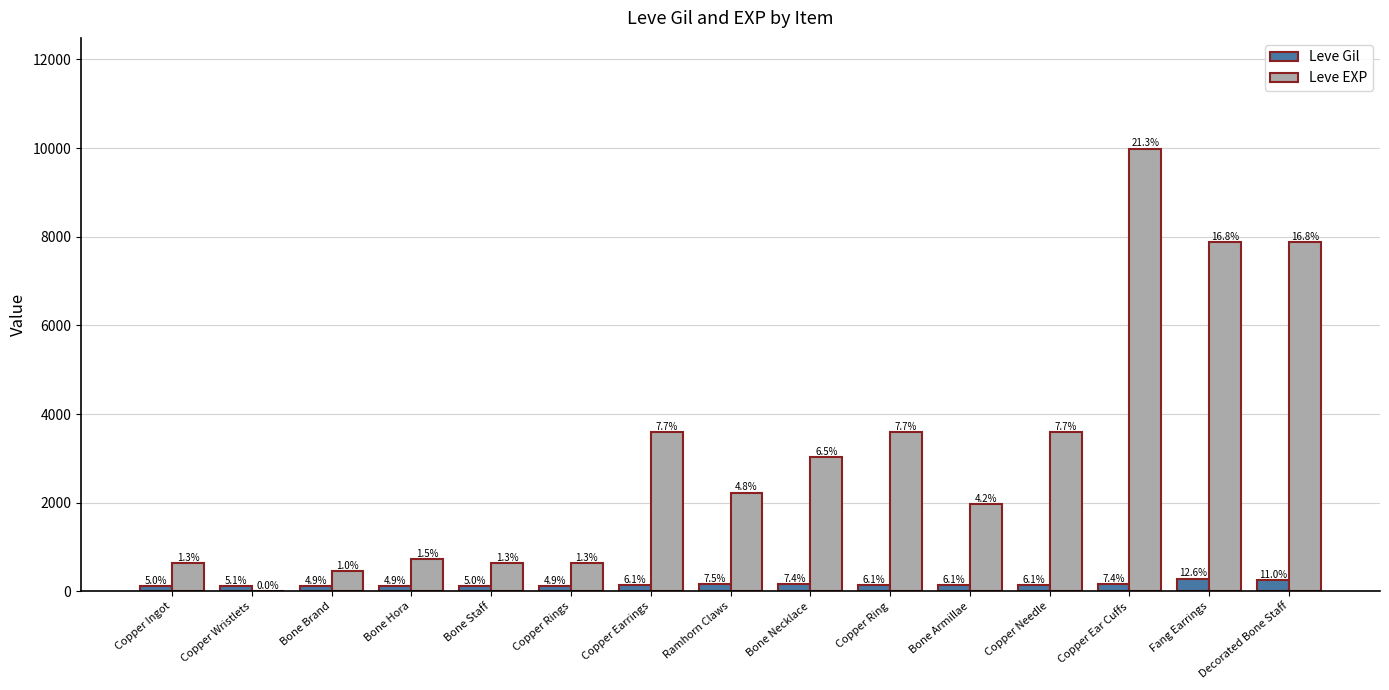

Are the bars horizontal?

No